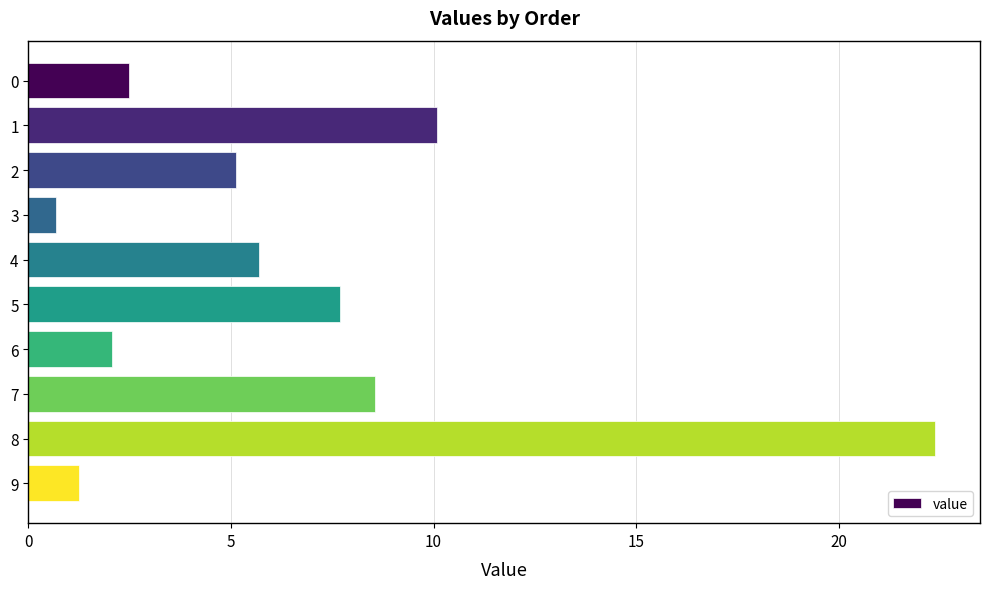

How many distinct data groups are displayed?

1